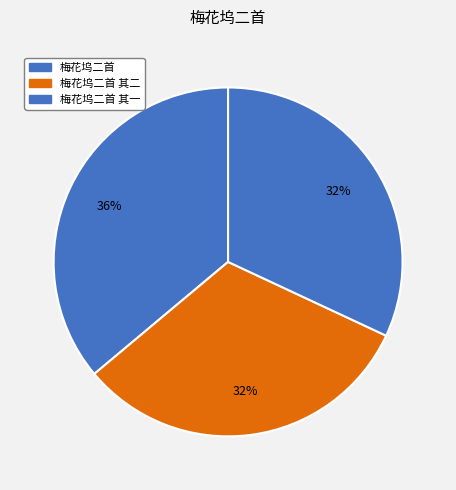

How many slices are in this pie chart?

3